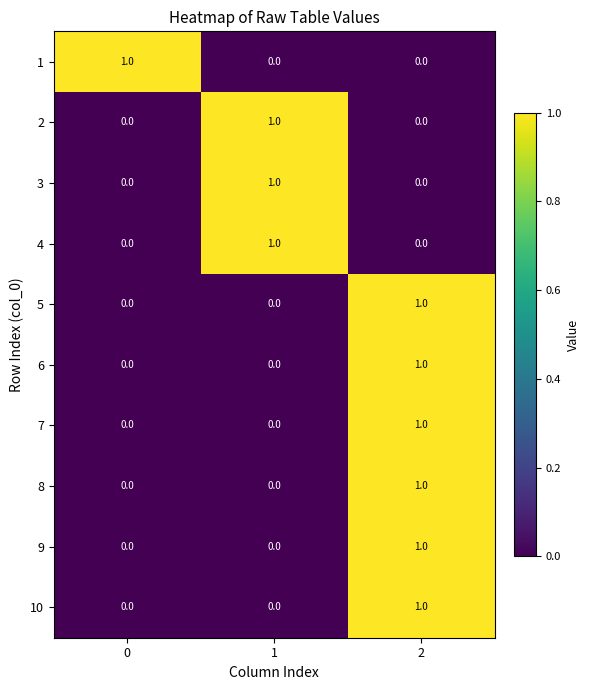

How many 8 values are between 0 and 1?

3